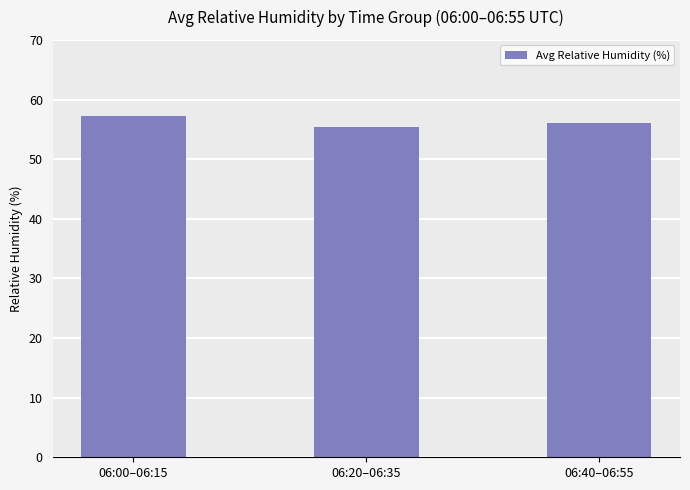

At which label does the data first exceed 56?

06:00–06:15